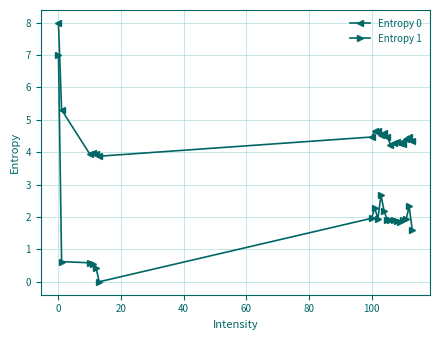

Rank the series by their maximum value, from highest to lowest.

Entropy 0, Entropy 1